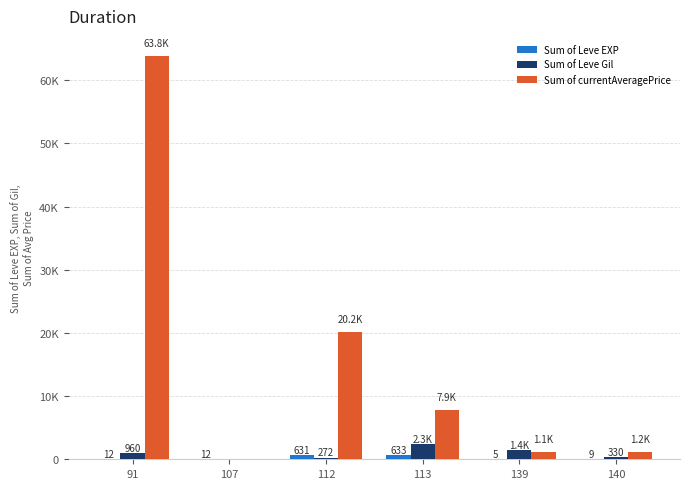

Are the bars grouped side by side (vs. stacked)?

Yes